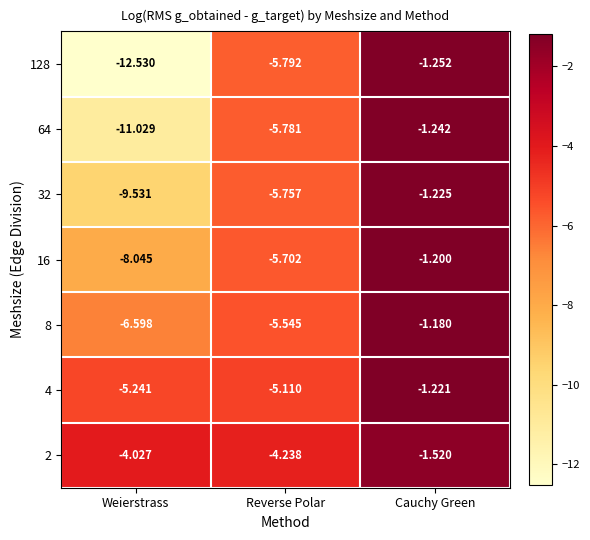

List the labels in order of 2 value, smallest first.

Reverse Polar, Weierstrass, Cauchy Green